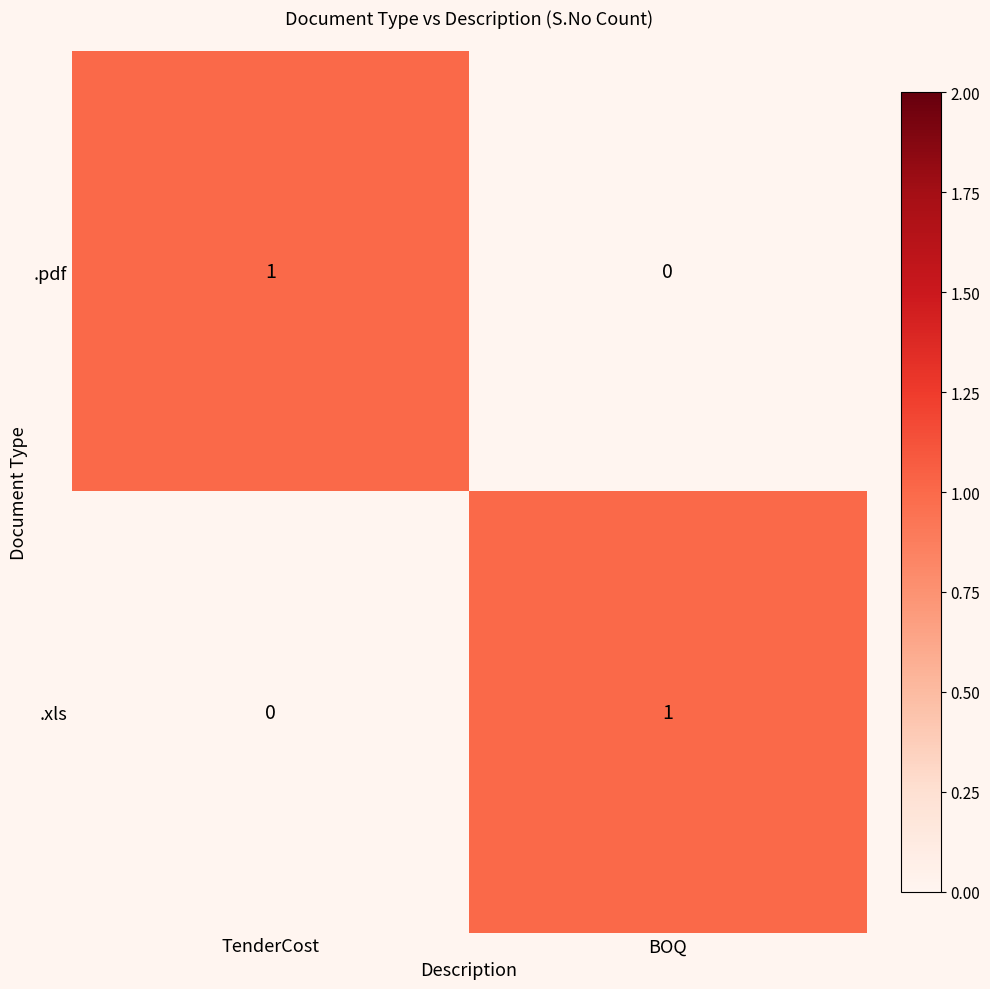

Where is .pdf nearest to the value 0?

BOQ